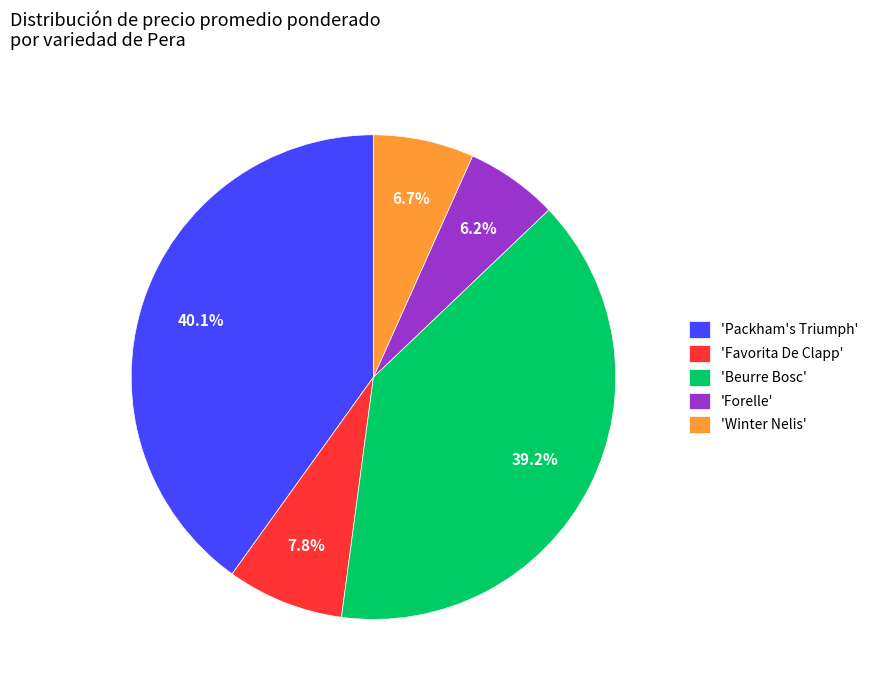

What is the total percentage of 'Beurre Bosc' and 'Forelle'?

45.4%